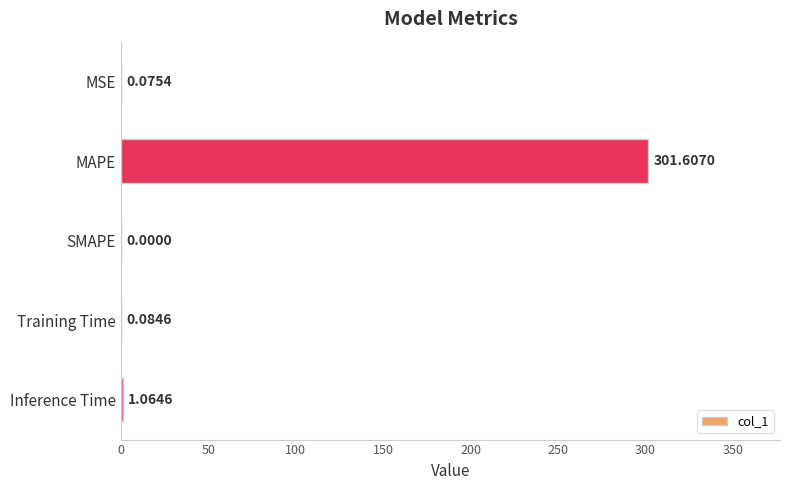

What is the sum of all values?

302.8